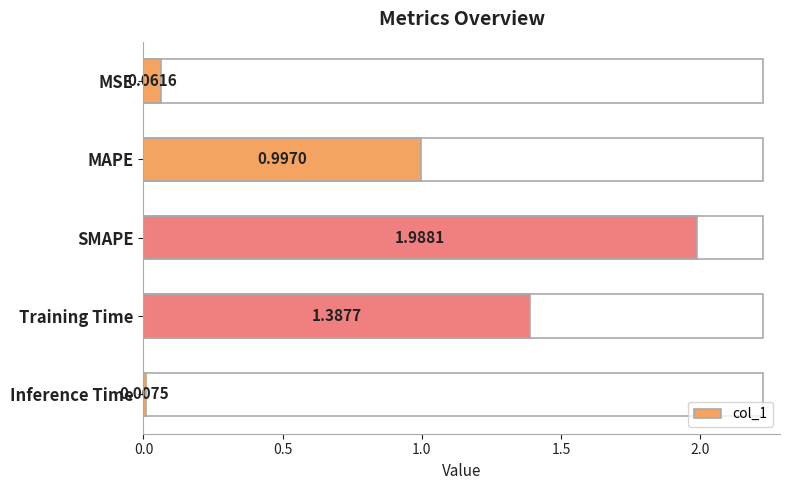

What is the label of the 1st bar from the bottom?

Inference Time